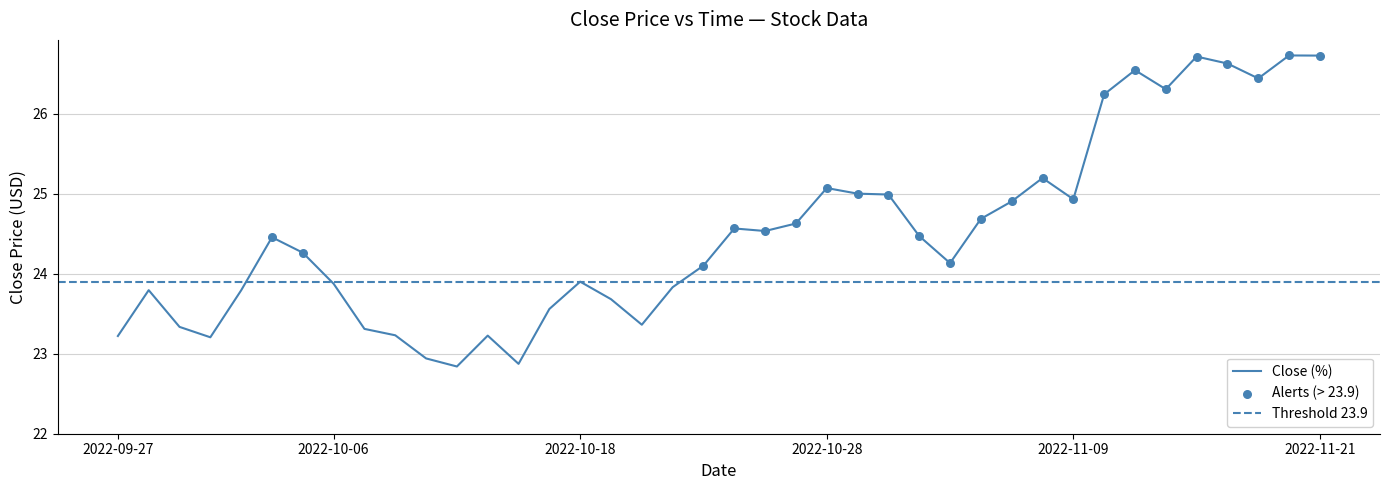

Which has a higher value, 2022-10-03 or 2022-11-14?

2022-11-14